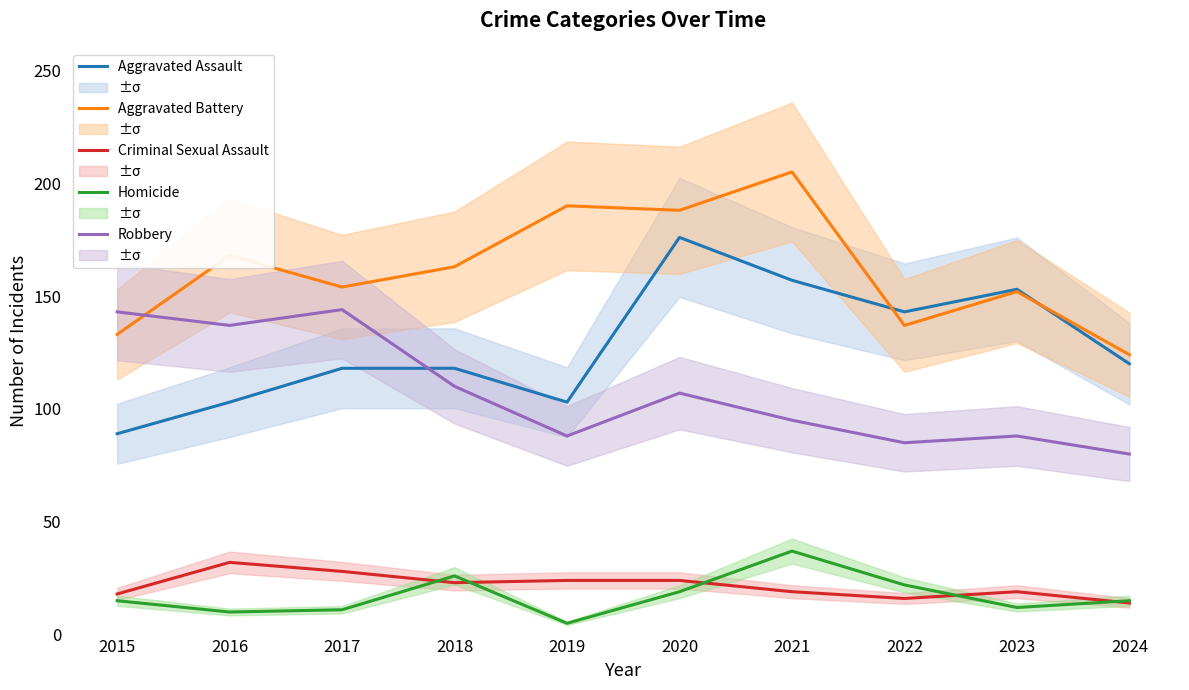

How many intersections are there between Homicide and Criminal Sexual Assault?

5